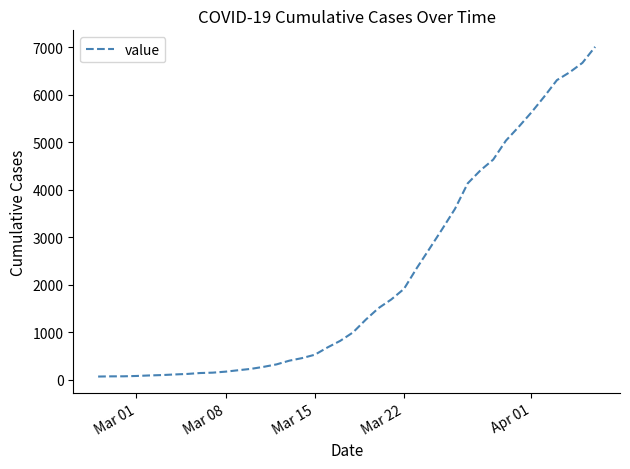

What is the greatest value displayed?

7004